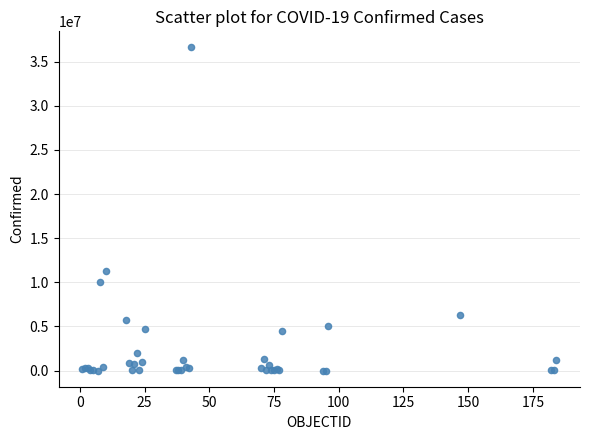

What Y value in the scatter plot is closest to 18302793?

11247412